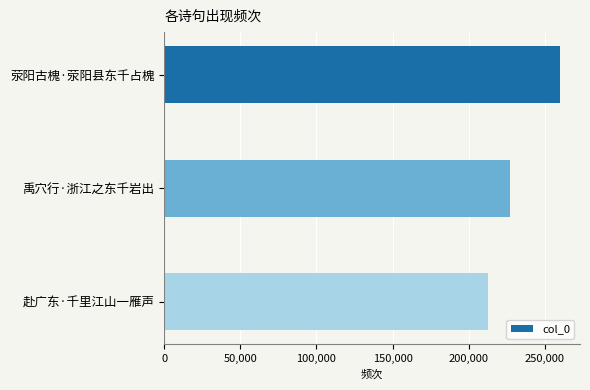

What is the difference between the maximum and minimum values?

47747